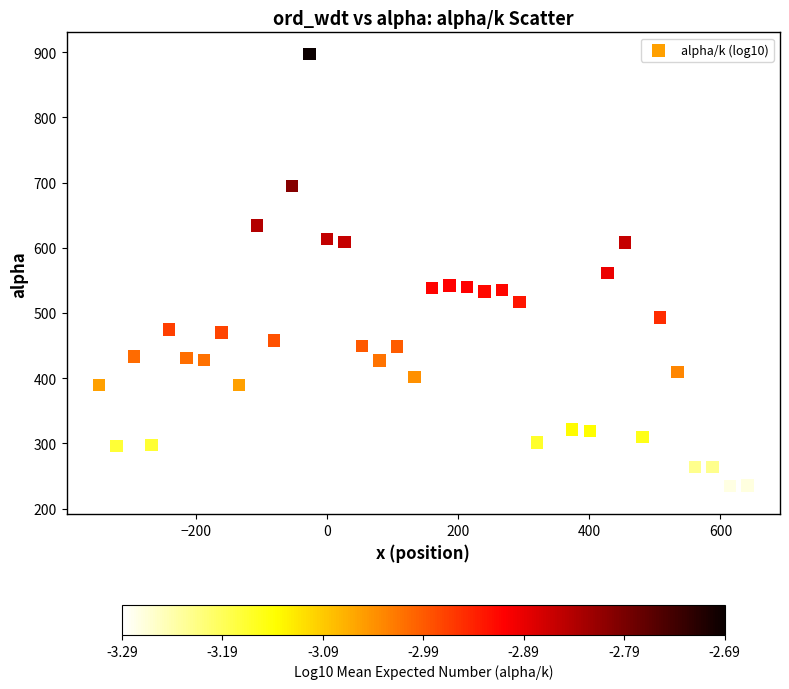

What is the range of Y values (max minus min)?

672.0